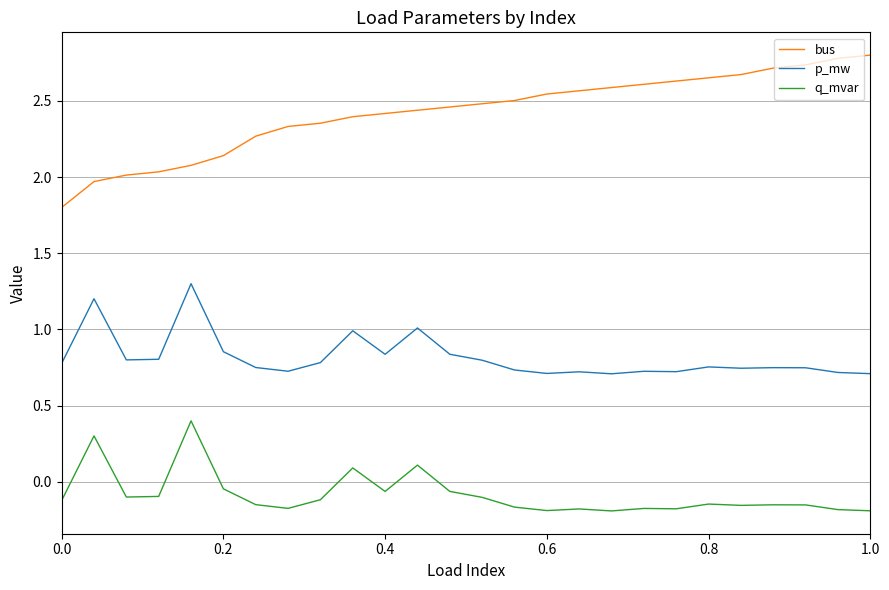

Which series has the largest total across all categories?

bus